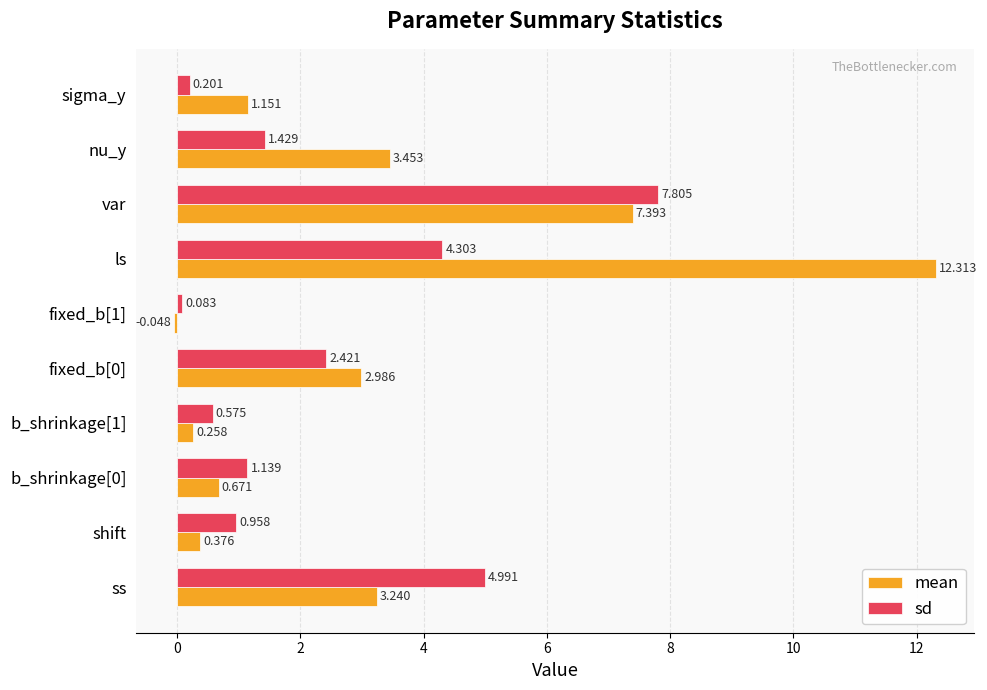

Rank the series by their maximum value, from lowest to highest.

sd, mean